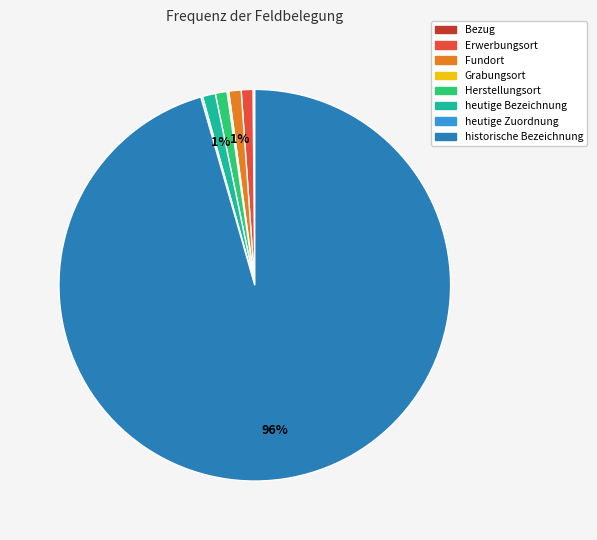

Which category has the biggest portion of the pie?

historische Bezeichnung